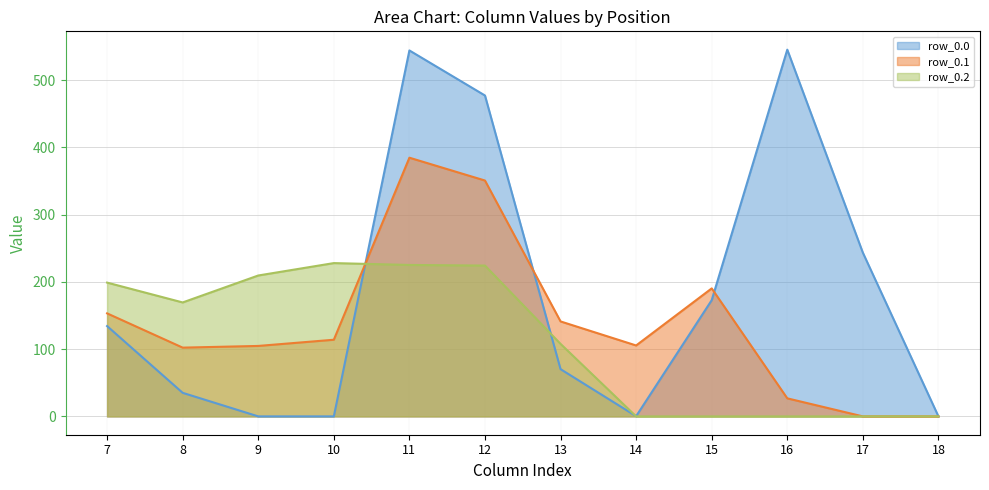

Reading left to right, transcribe all the data shown in this chart.

row_0.0 line: 134.3	35.0	0.0	0.0	544.3	477.2	70.2	0.3	172.8	545.4	243.5	0.0
row_0.1 line: 153.2	102.3	104.8	114.0	384.7	350.8	141.2	105.5	190.4	26.8	0.0	0.0
row_0.2 line: 199.0	169.5	209.6	228.0	225.2	224.3	107.8	0.0	0.0	0.0	0.0	0.0